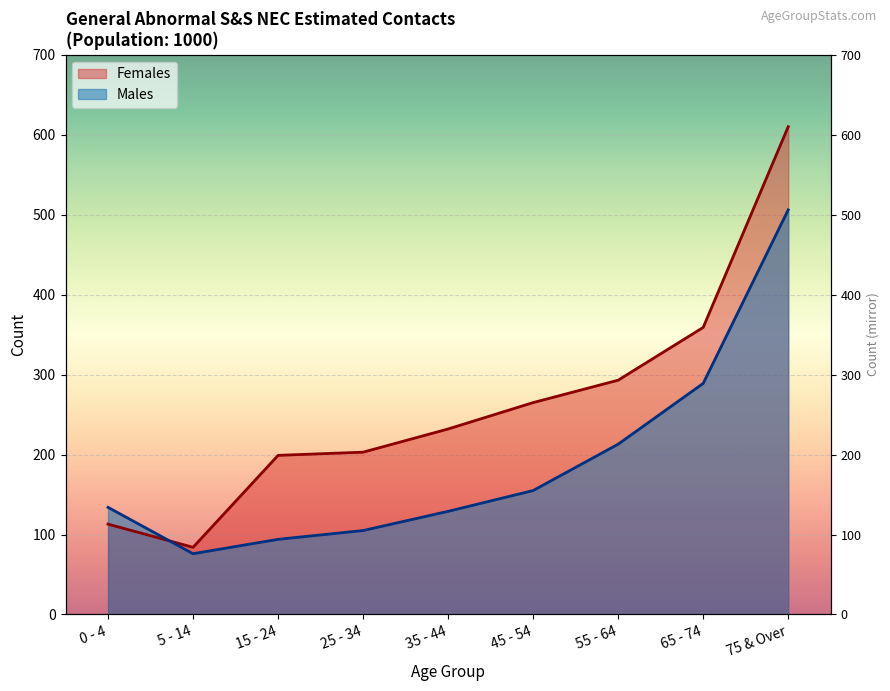

What is the label of the 5th point from the left?

35 - 44